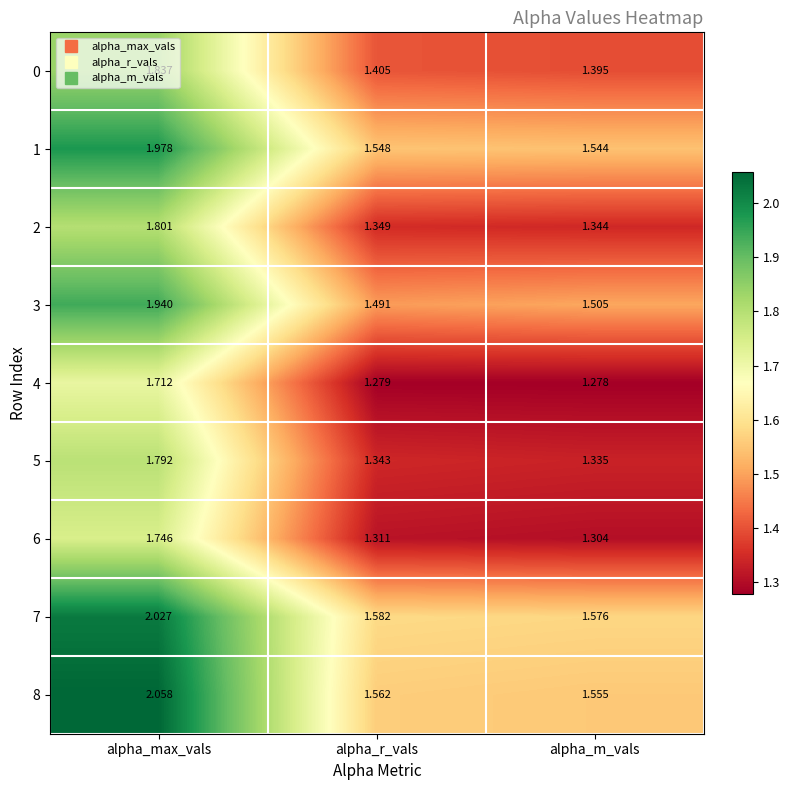

Rank the categories by 1 value from highest to lowest.

alpha_max_vals, alpha_r_vals, alpha_m_vals